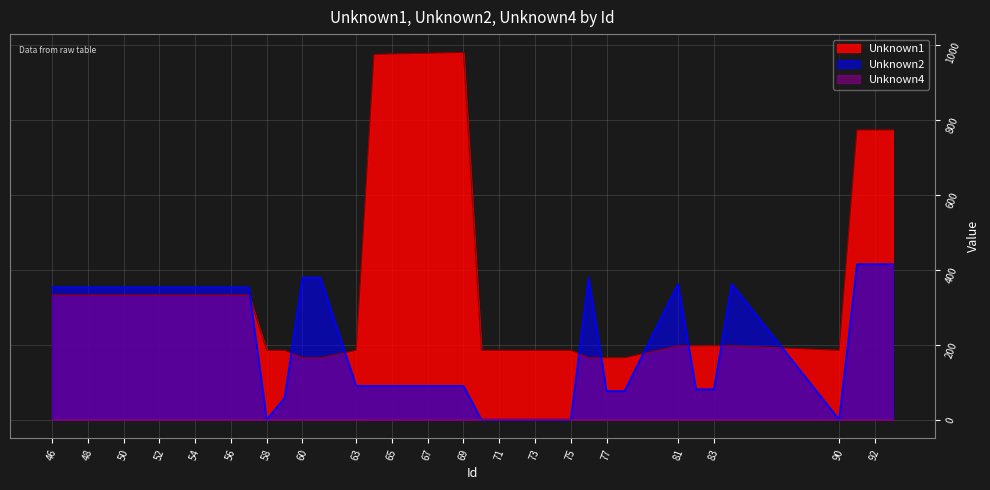

At 48, list the series in order from largest to smallest.

Unknown2, Unknown1, Unknown4